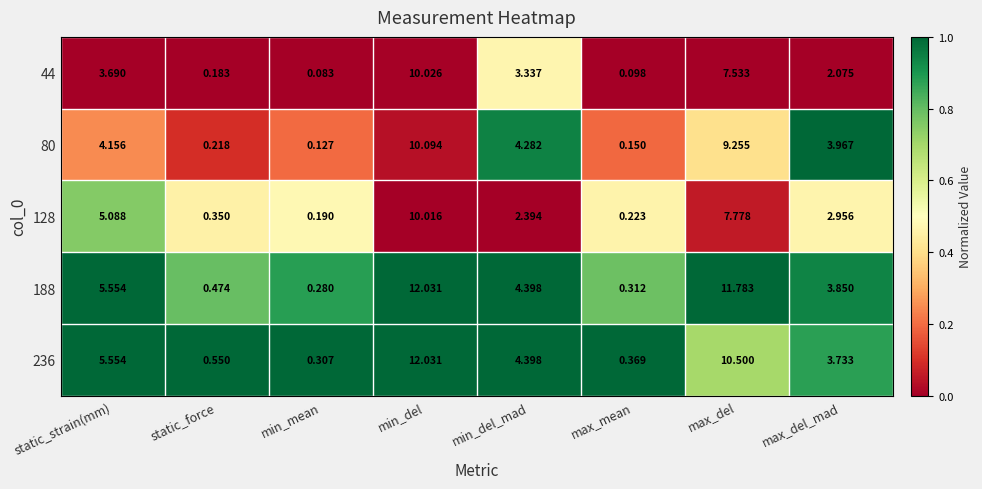

At which label is 128 closest to 5?

static_strain(mm)